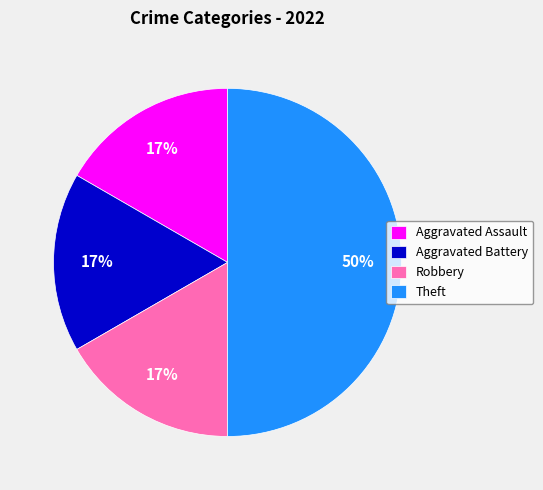

What percentage is the Theft slice, to the nearest percent?

50%